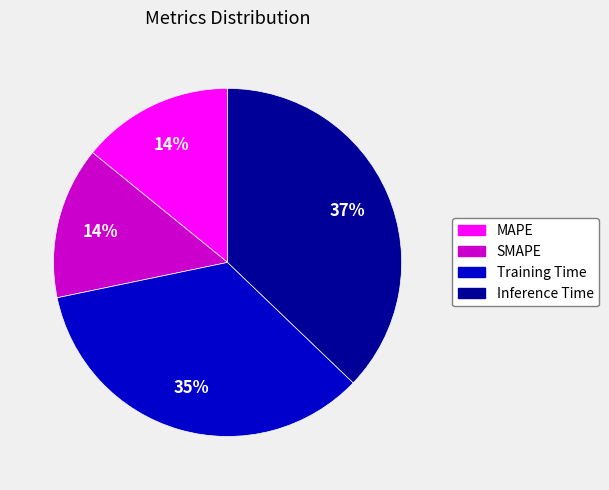

True or false: Training Time accounts for 35% of the total.

True